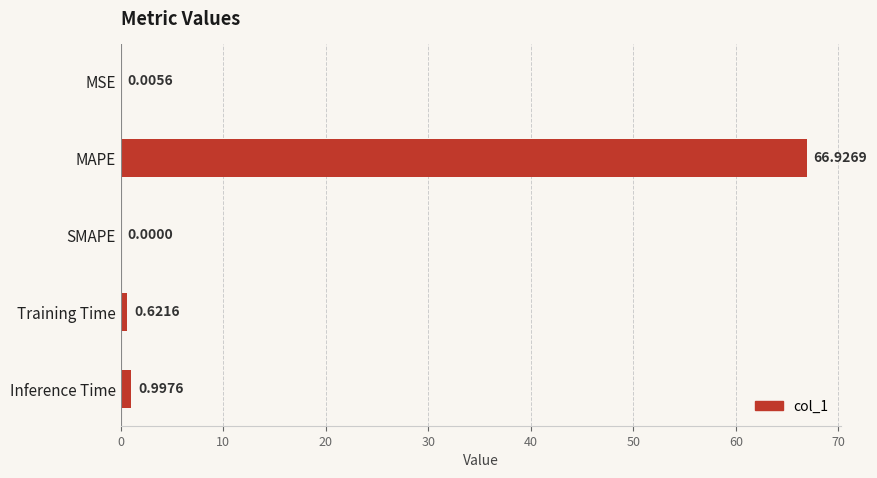

What is the average value?

13.7